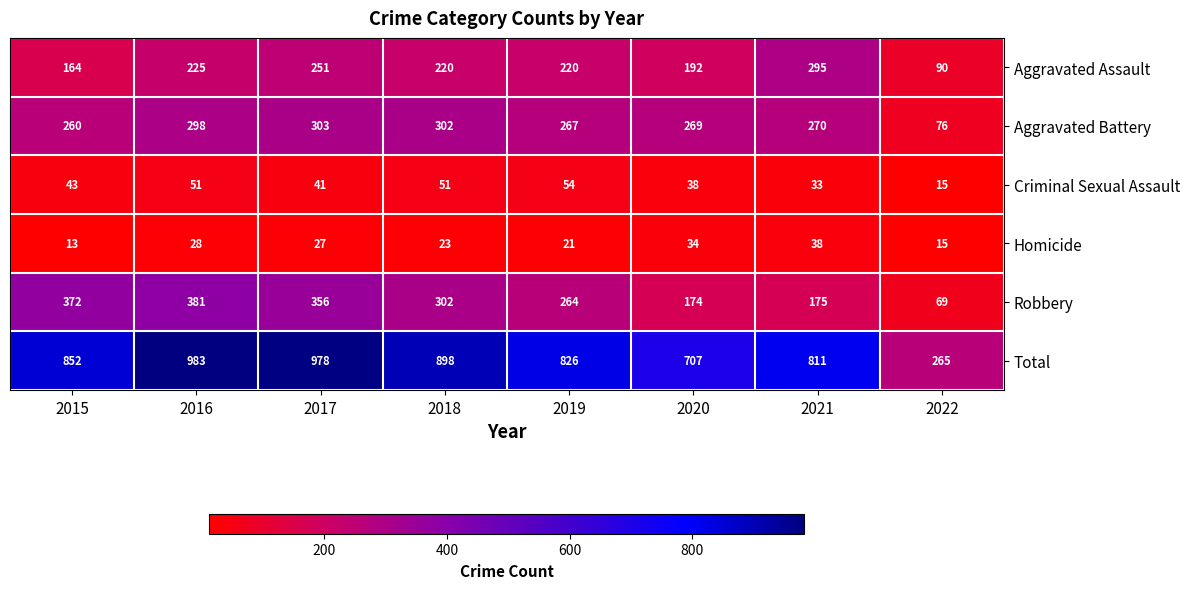

The Aggravated Battery series shows 526 at 2016. True or false?

False